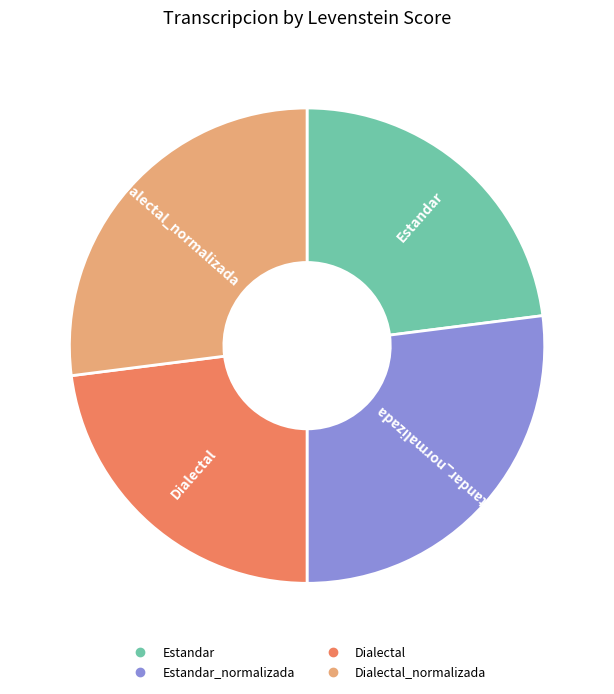

Is there any slice that represents more than half of the pie?

No